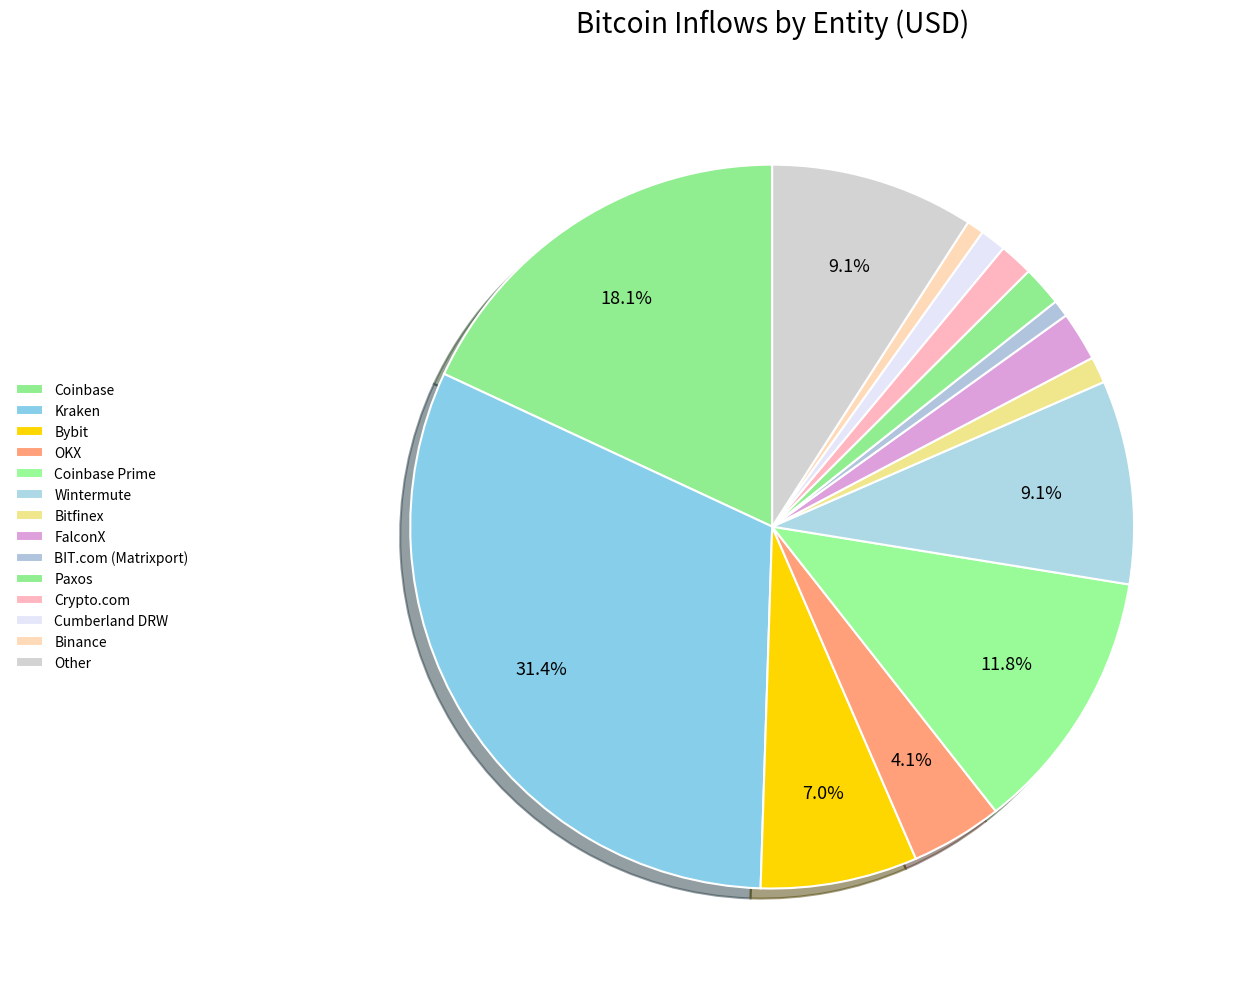

Is Crypto.com the majority of the pie?

No